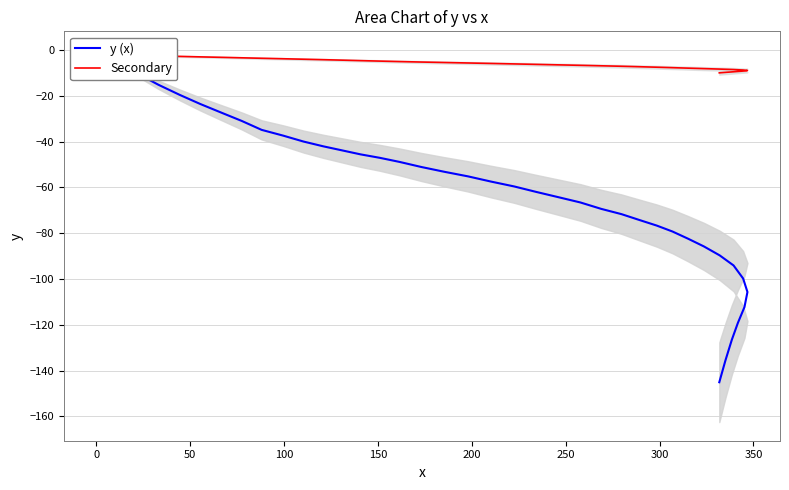

Reading left to right, list all the values displayed in this chart.

y (x): 0.0	-5.2	-10.3	-15.2	-19.6	-23.6	-27.4	-31.0	-34.9	-37.4	-40.0	-42.1	-43.9	-45.6	-47.1	-48.9	-51.1	-53.2	-55.2	-57.5	-59.6	-62.0	-64.3	-66.6	-69.4	-71.7	-74.3	-76.7	-79.3	-82.4	-85.8	-89.7	-94.1	-99.8	-105.7	-112.3	-119.2	-126.5	-135.5	-145.1
Secondary: -2.0	-2.2	-2.4	-2.6	-2.8	-3.0	-3.2	-3.4	-3.6	-3.8	-4.1	-4.3	-4.5	-4.7	-4.9	-5.1	-5.3	-5.5	-5.7	-5.9	-6.1	-6.3	-6.5	-6.7	-6.9	-7.1	-7.3	-7.5	-7.7	-7.9	-8.2	-8.4	-8.6	-8.8	-9.0	-9.2	-9.4	-9.6	-9.8	-10.0